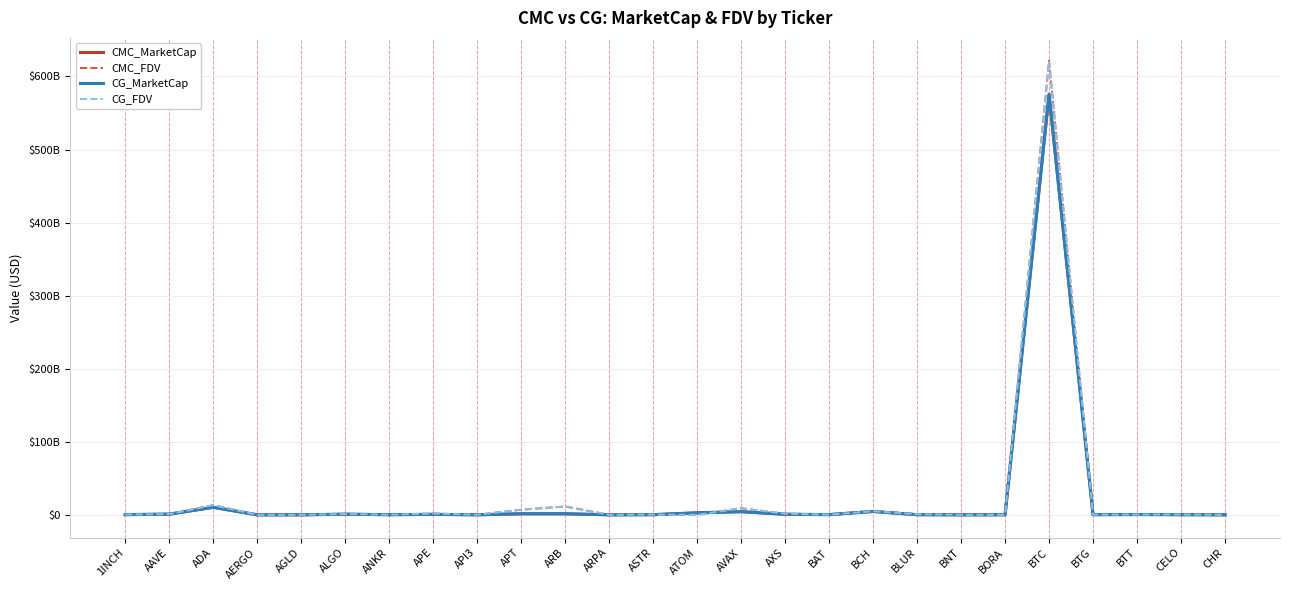

List the labels in order of CMC_MarketCap value, smallest first.

AGLD, AERGO, ARPA, CHR, BNT, API3, BORA, ASTR, BLUR, ANKR, CELO, BTG, 1INCH, BAT, BTT, APE, AXS, ALGO, AAVE, ARB, APT, ATOM, AVAX, BCH, ADA, BTC